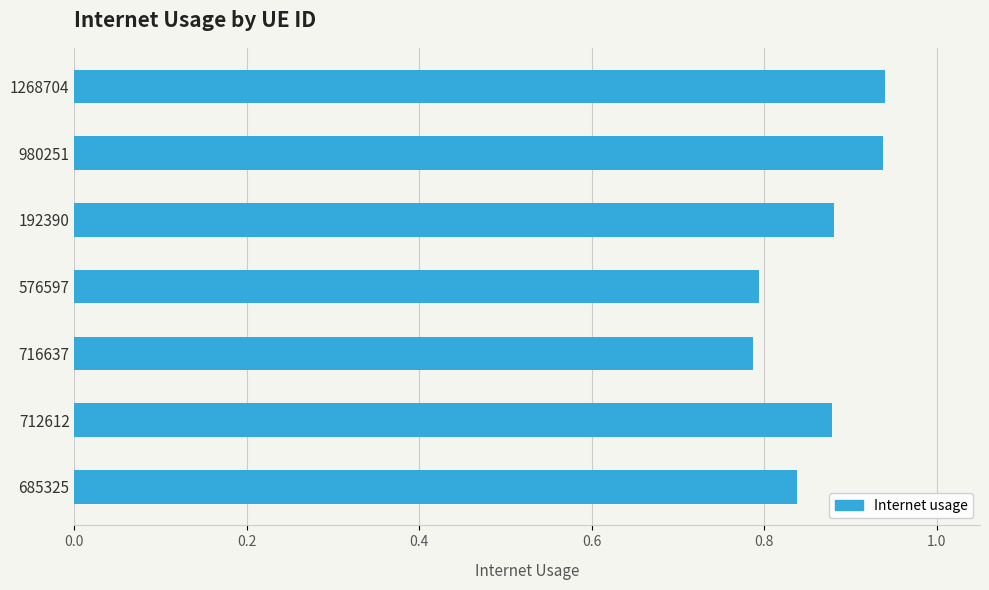

What is the difference between the maximum and second lowest values?

0.1